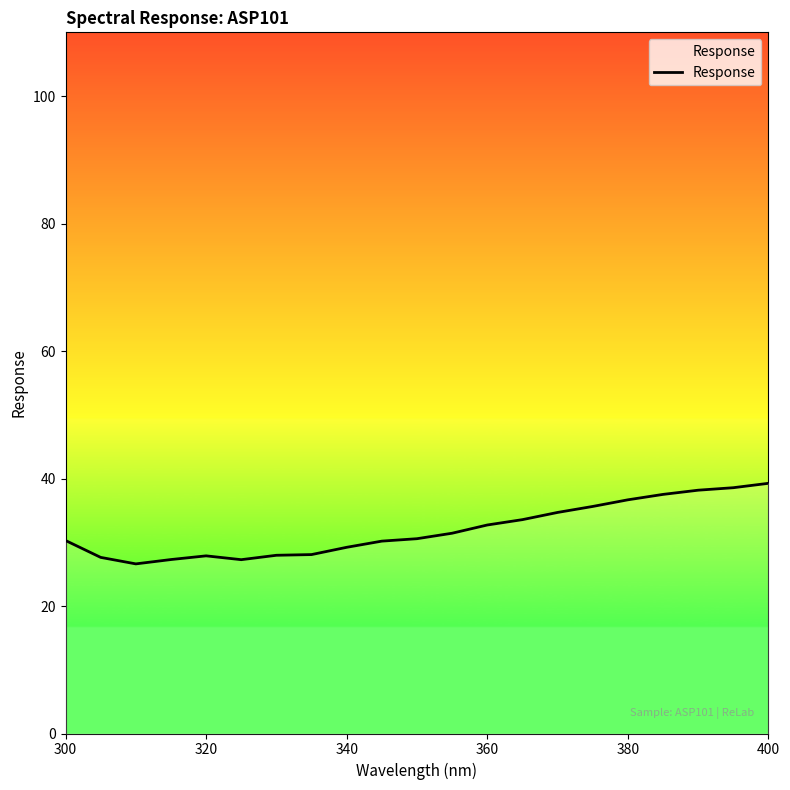

What is the minimum value shown in the chart?

26.6